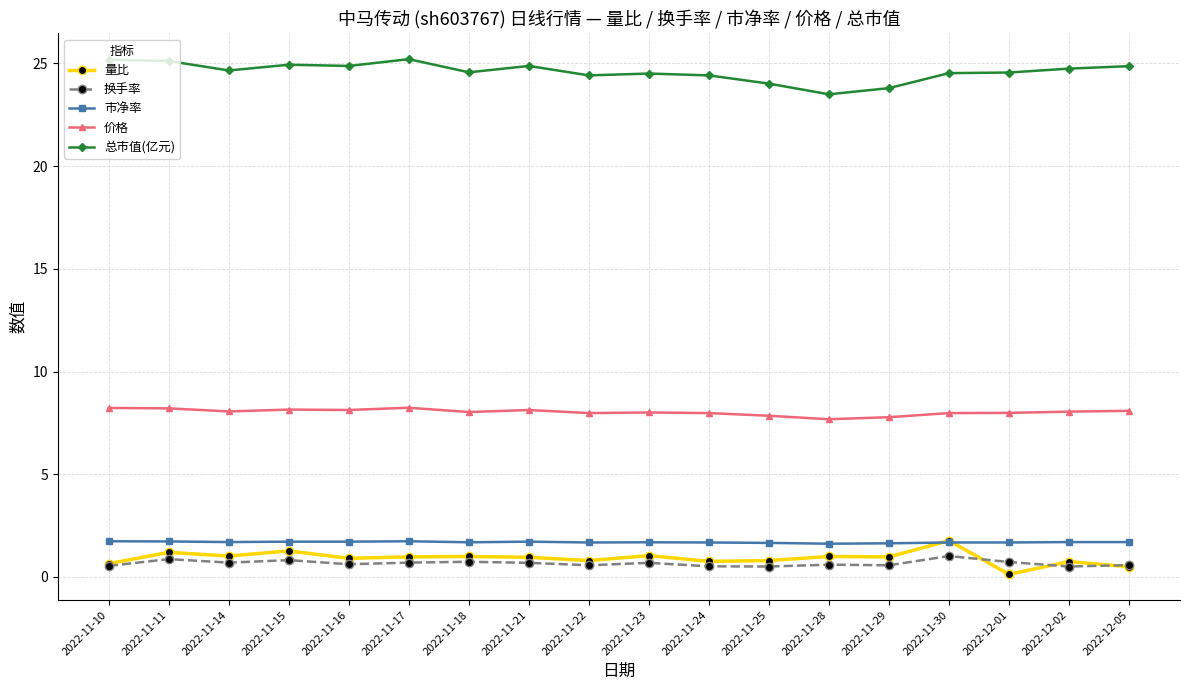

What position from the left is 2022-12-01?

16